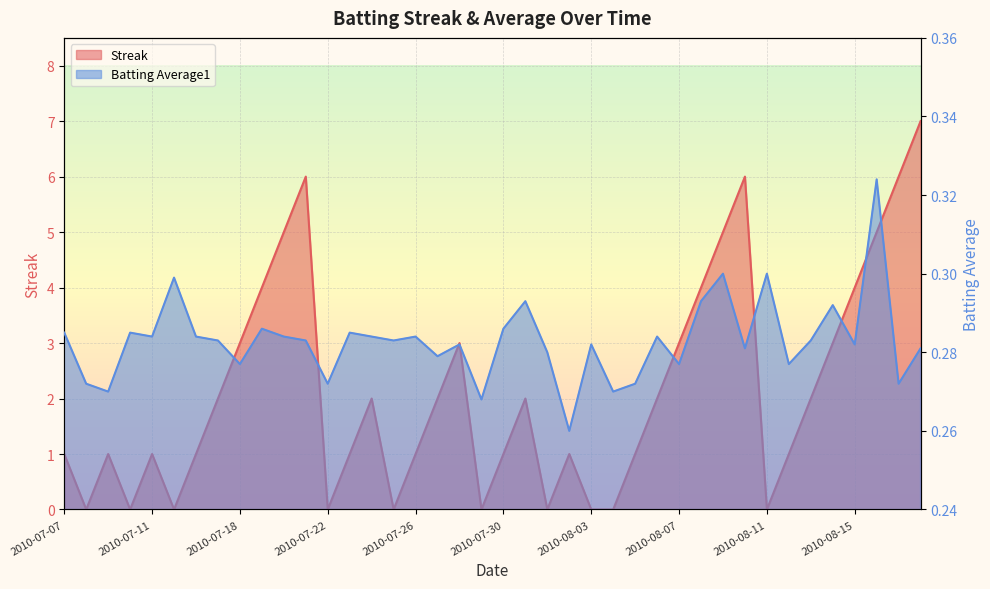

Which series has the largest range (max minus min)?

Streak